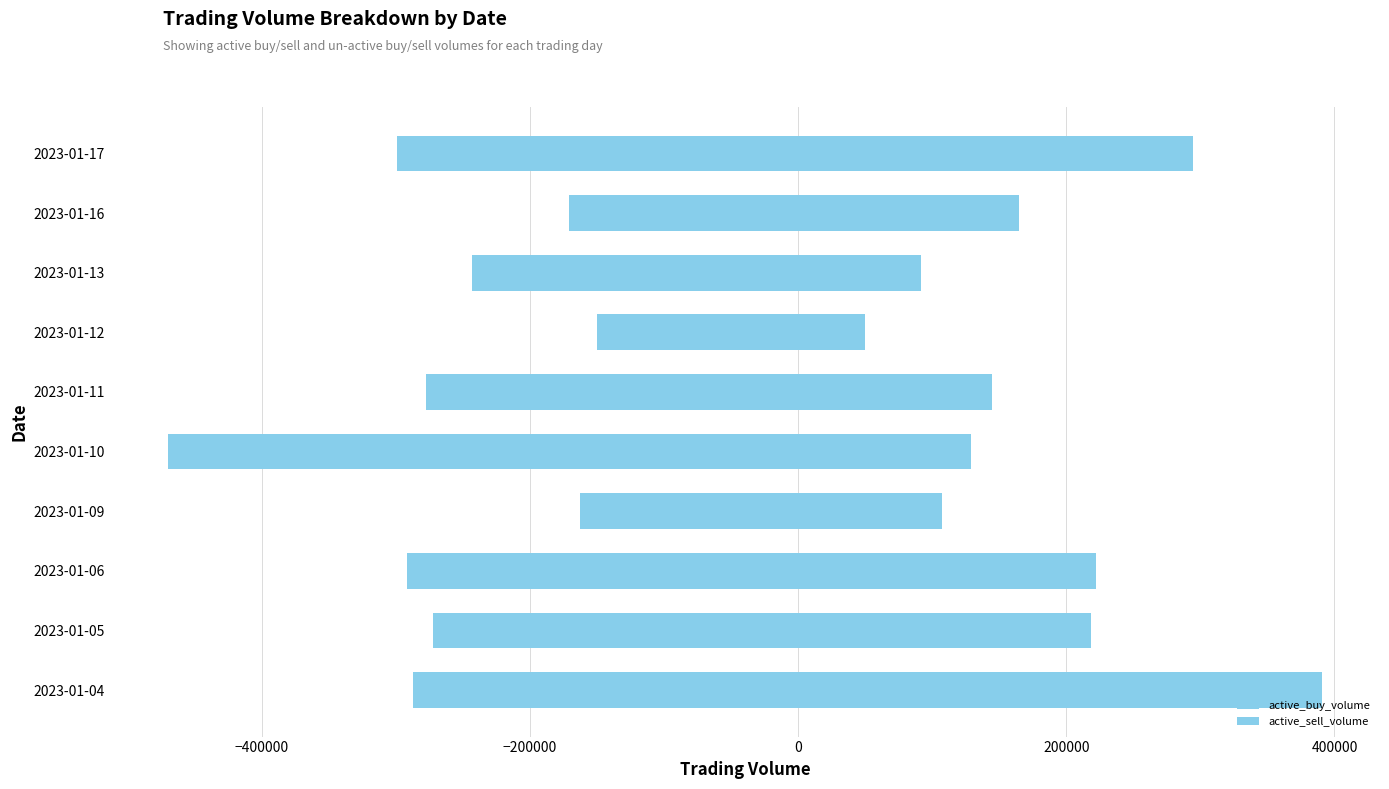

What is the value of the active_buy_volume bar at the 7th from the left?

50000